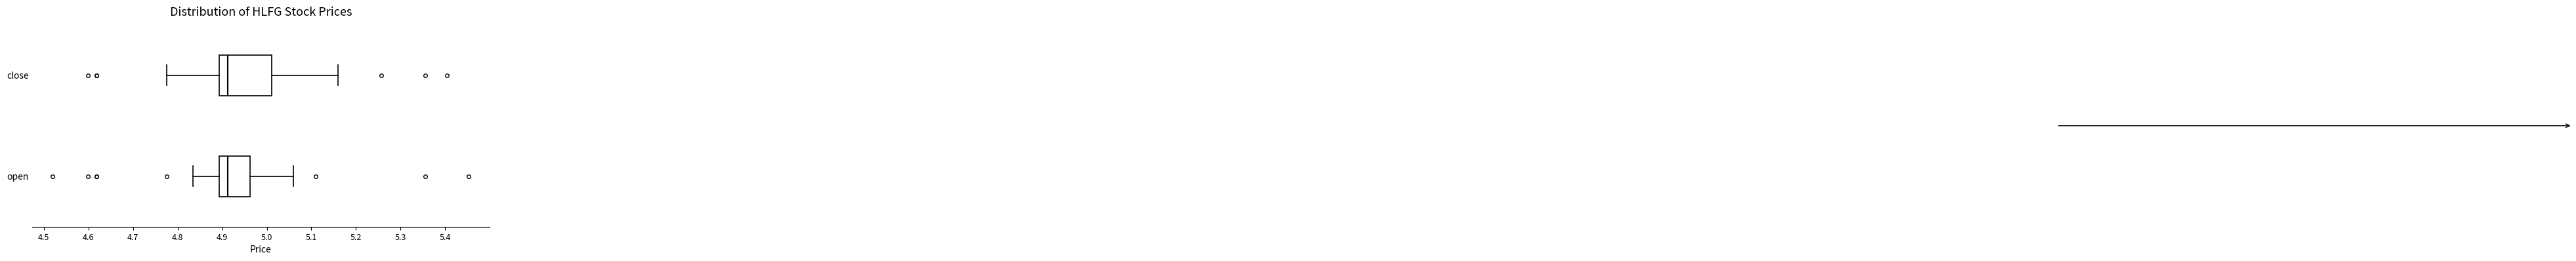

Where does the left whisker of the box for open end on the x-axis? The values are not printed on the chart, so give them approximately, as read against the axis.

4.83